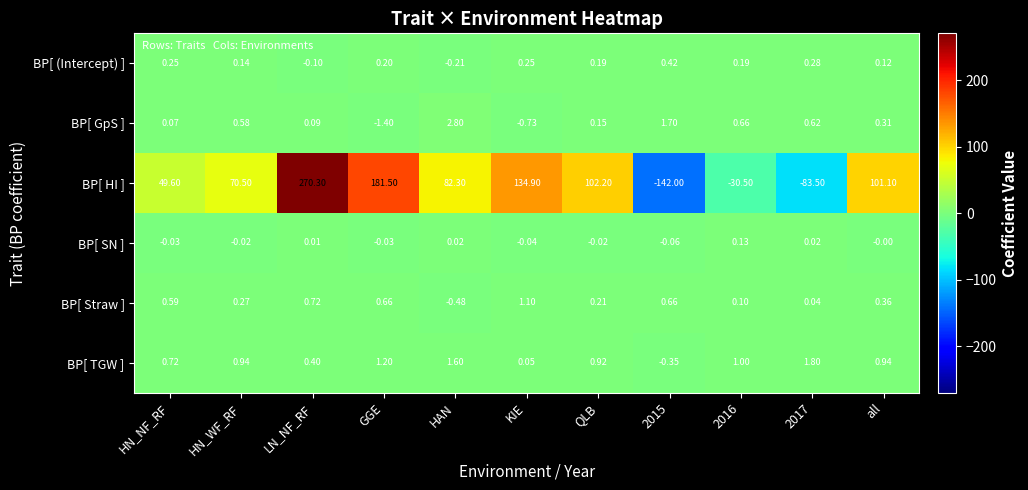

Rank the series by their maximum value, from highest to lowest.

BP[ HI ], BP[ GpS ], BP[ TGW ], BP[ Straw ], BP[ (Intercept) ], BP[ SN ]